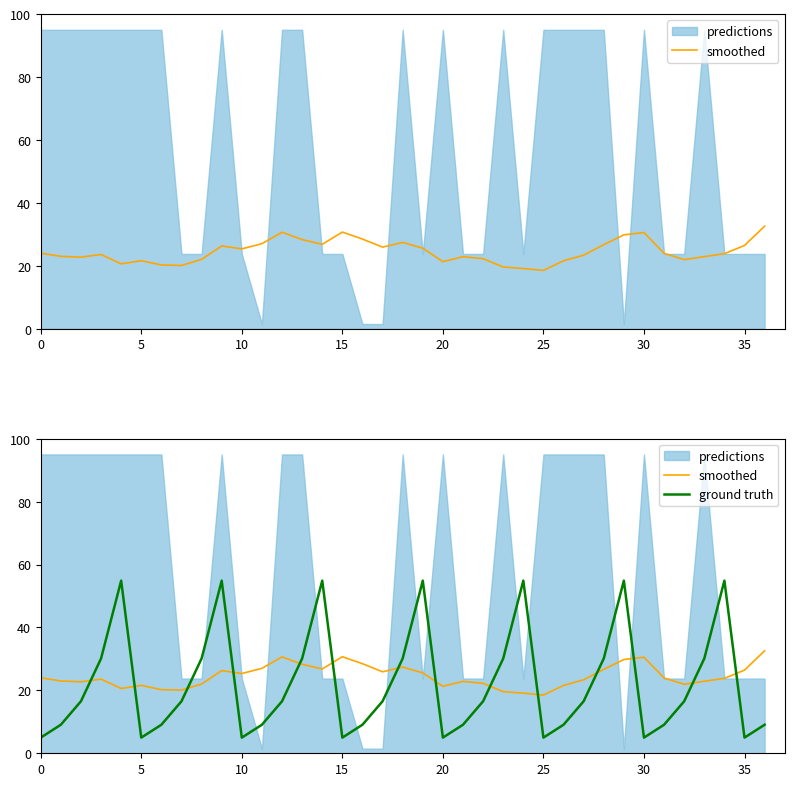

At which label does smoothed reach its minimum?

25